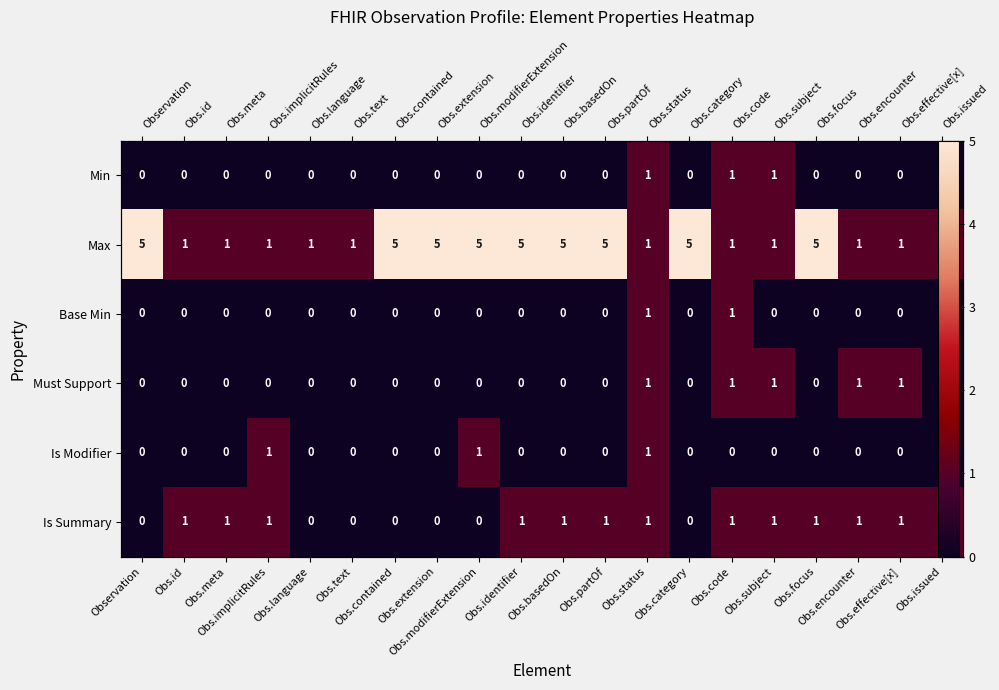

The Is Summary series shows 0 at Obs.language. True or false?

True